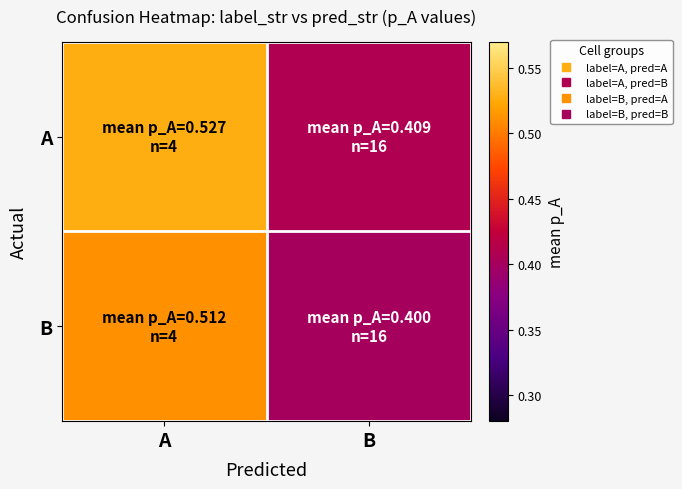

Reading right to left, transcribe all the data shown in this chart.

A: B=0.4	A=0.5
B: B=0.4	A=0.5